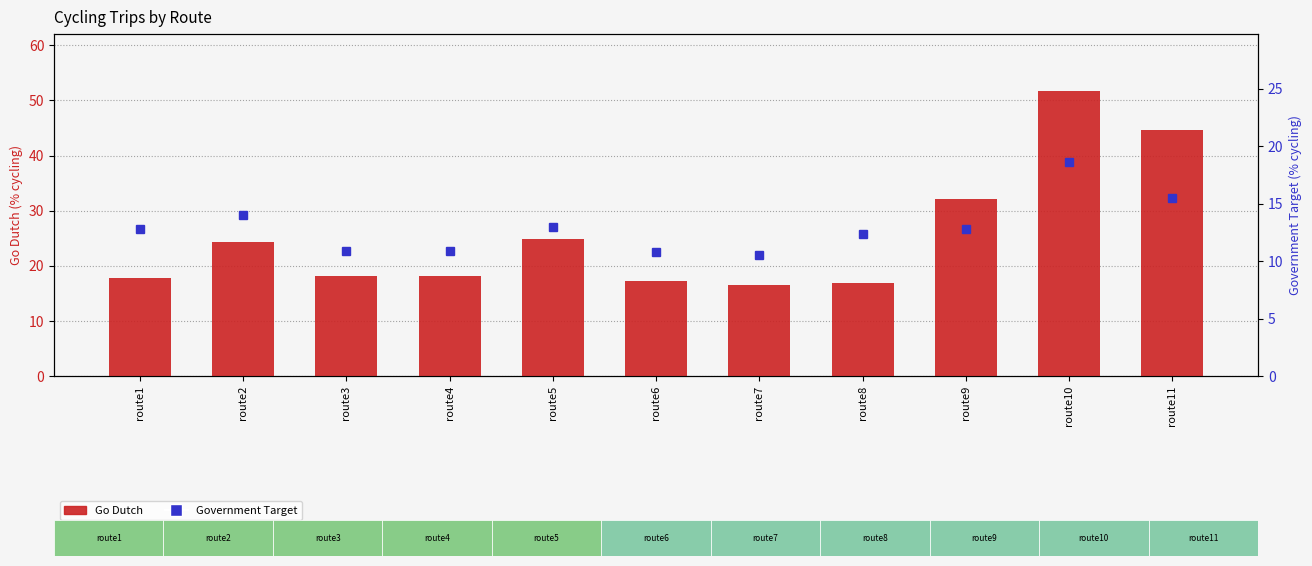

At which category is the sum across all series the highest?

route10